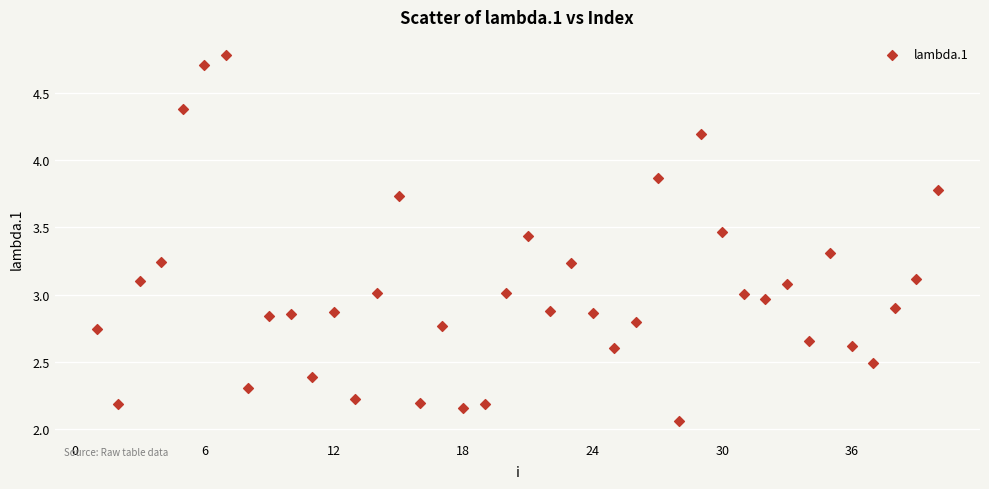

What is the range of X values (max minus min)?

39.0